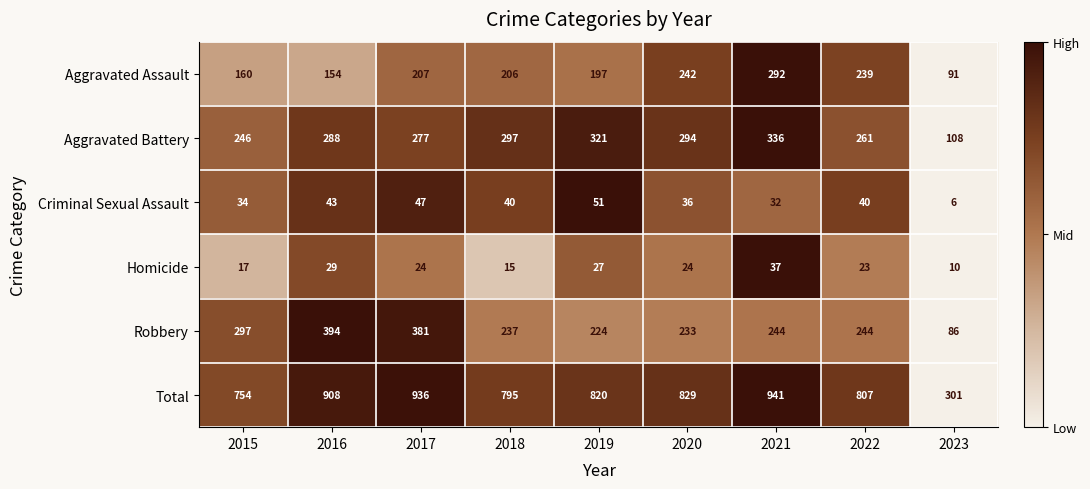

What is the approximate value of Aggravated Assault at 2023, to the nearest 5?

90